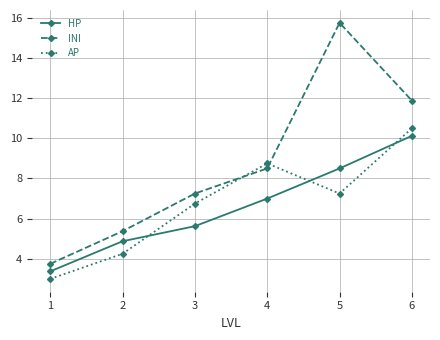

List the series in order of their peak value, highest first.

INI, AP, HP